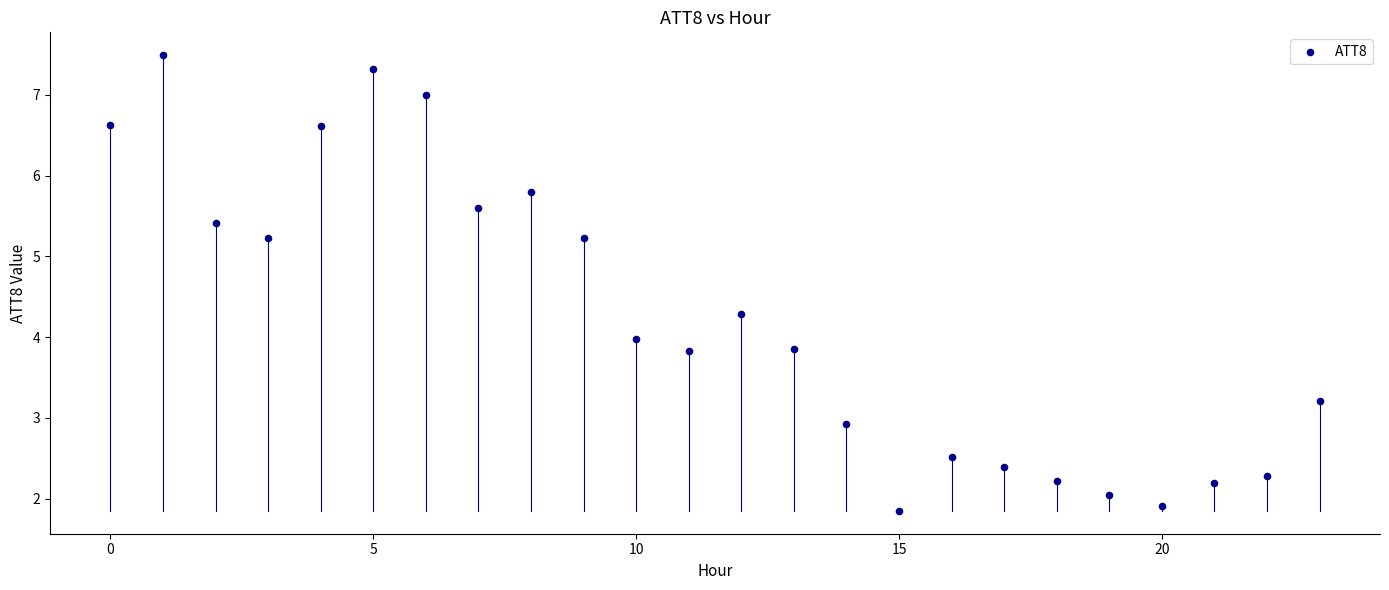

What is the range of Y values (max minus min)?

5.6